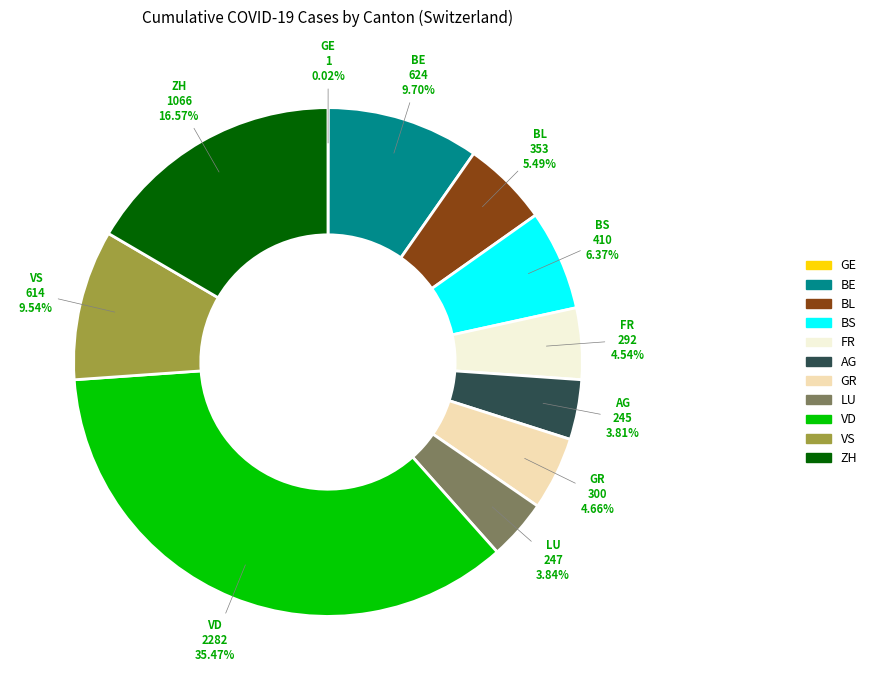

True or false: BS accounts for 6% of the total.

True